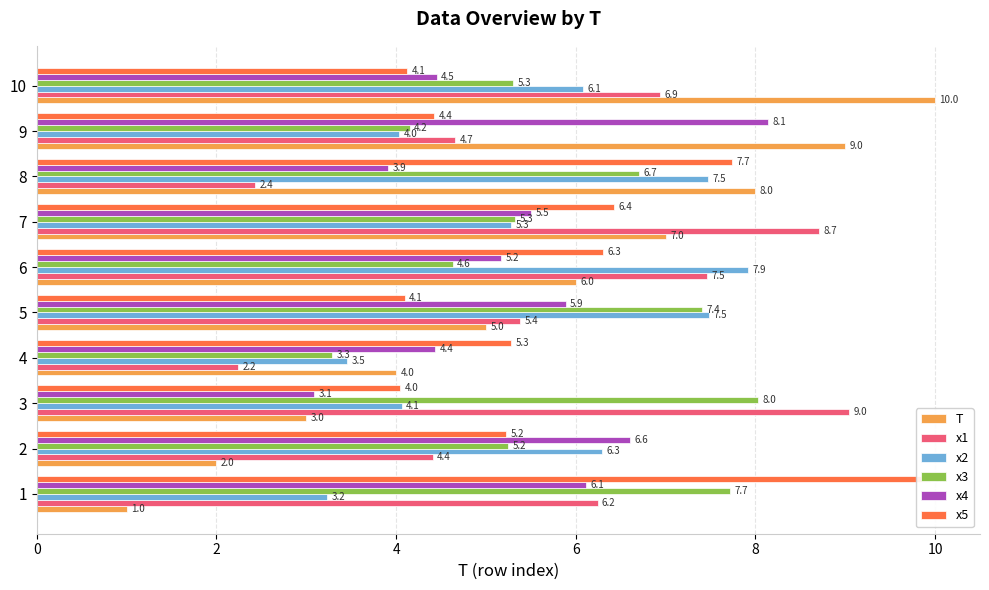

The x3 series shows 1.5 at 9. True or false?

False